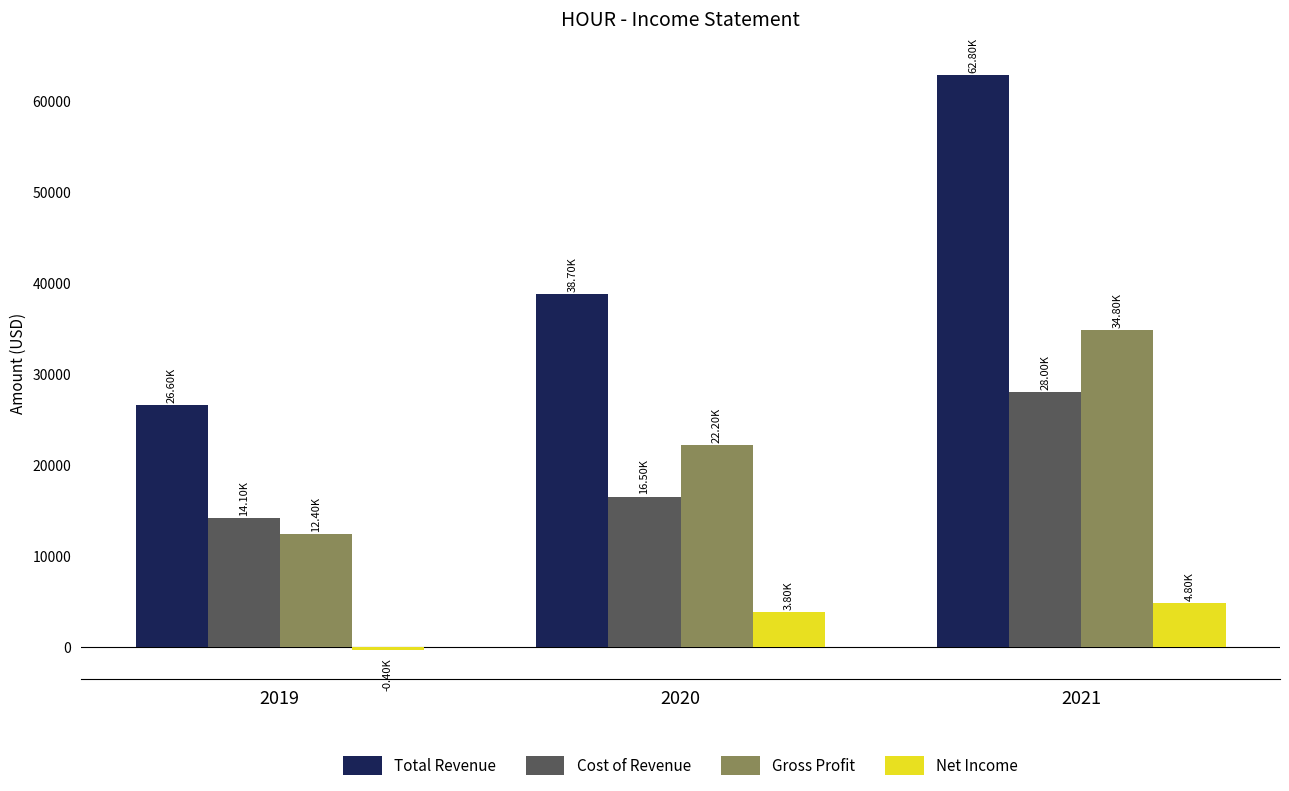

How many series are shown in this chart?

4